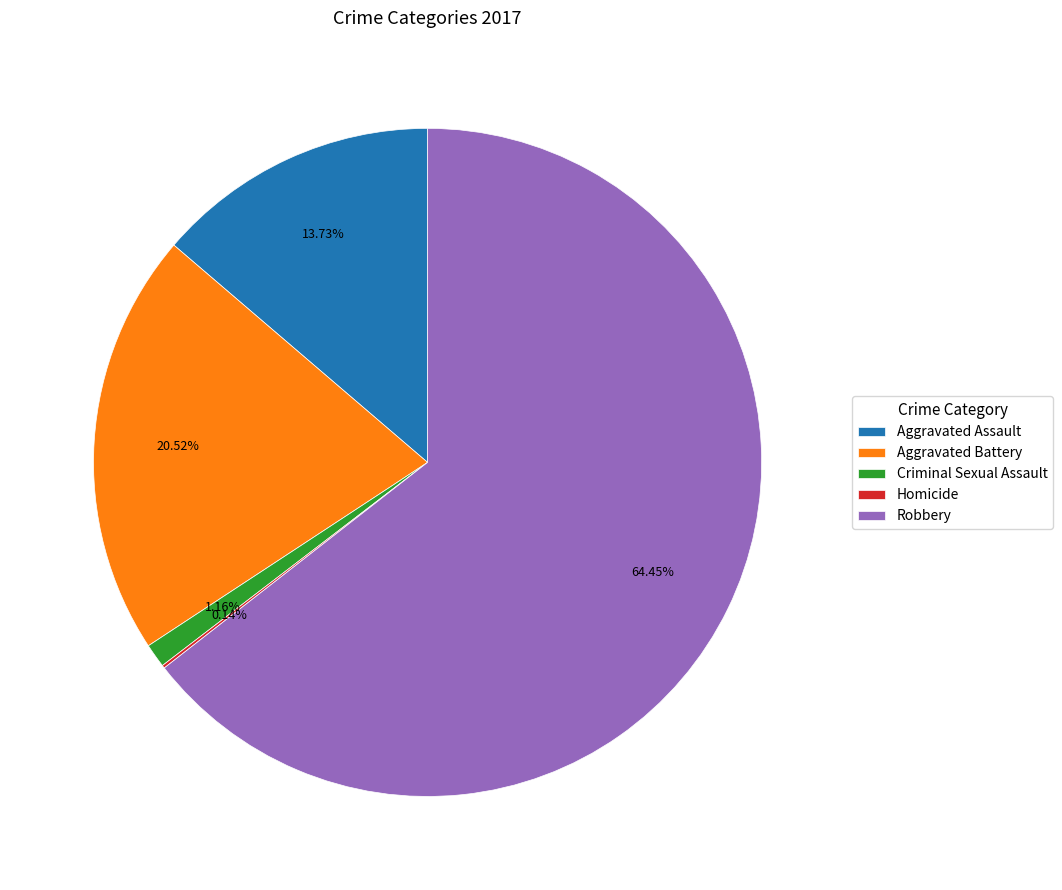

Between Aggravated Battery and Aggravated Assault, which is larger?

Aggravated Battery